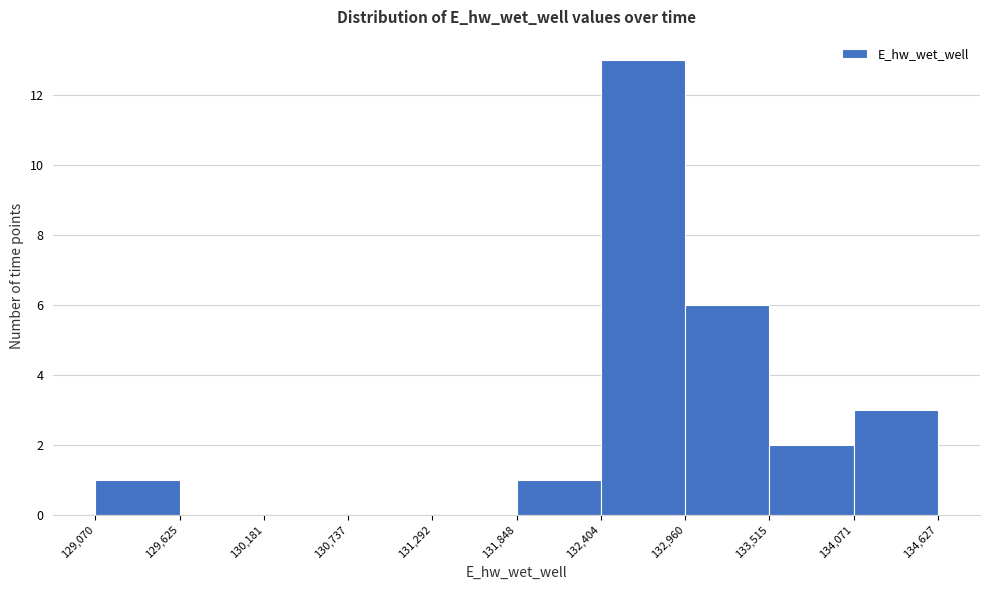

What is the height of the bar covering 129,070 to 129,625 on the x-axis? The values are not printed on the chart, so give them approximately, as read against the axis.

1